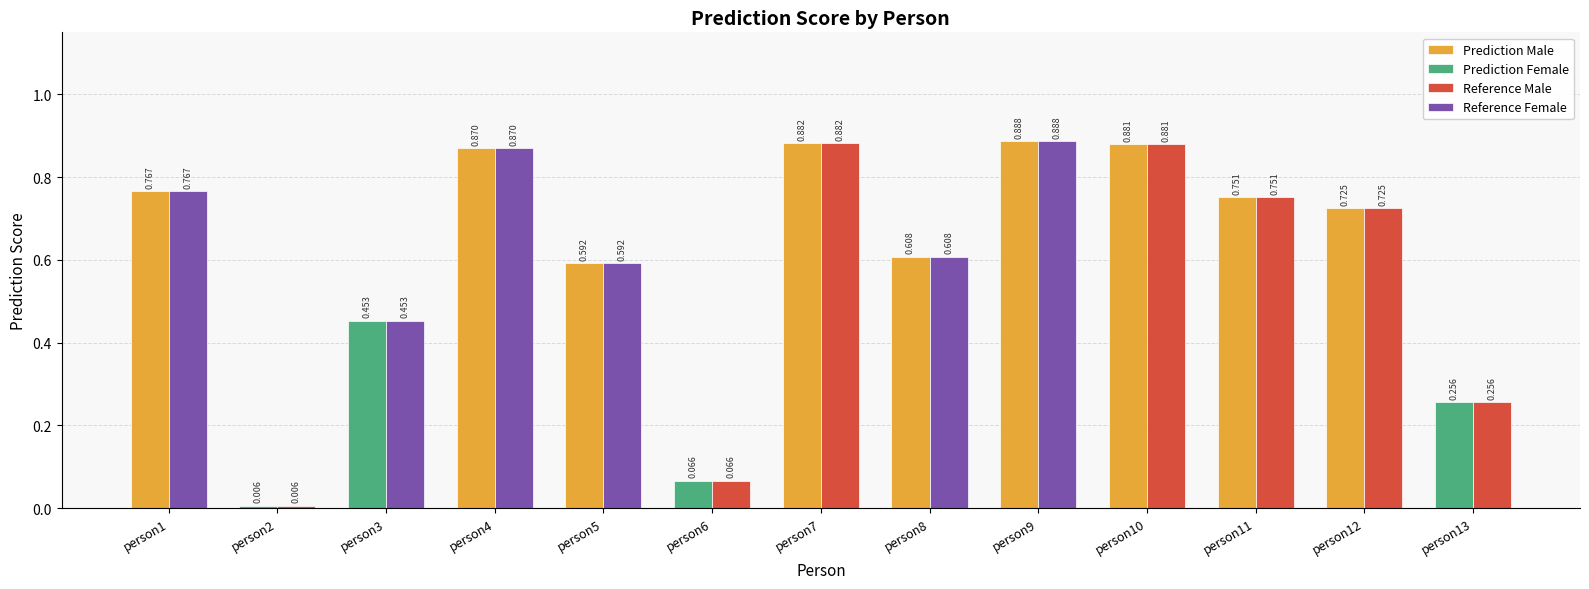

The value at person8 is 0.6. True or false?

True